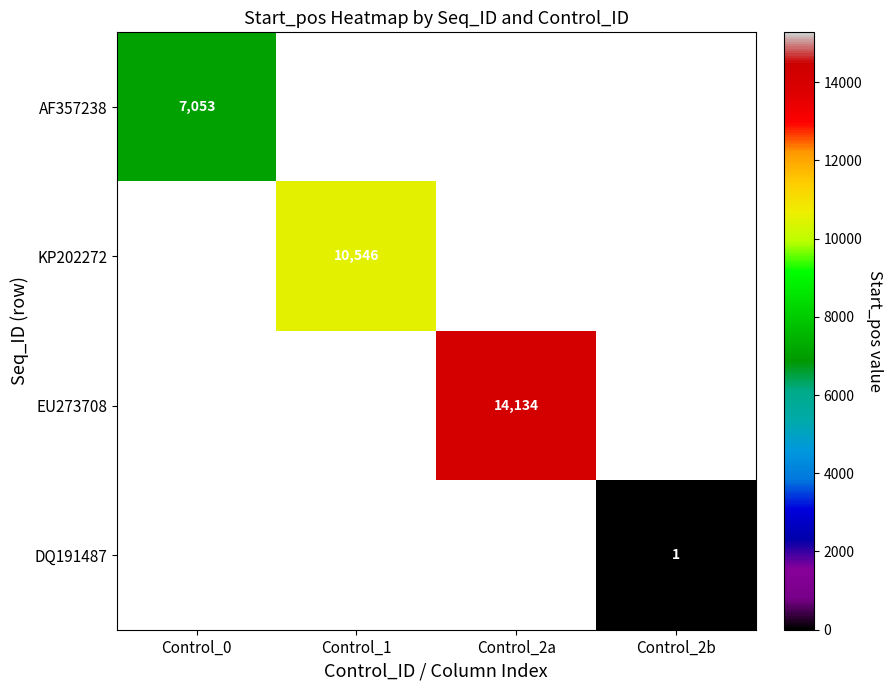

The value of DQ191487 at Control_2b is 2. True or false?

False